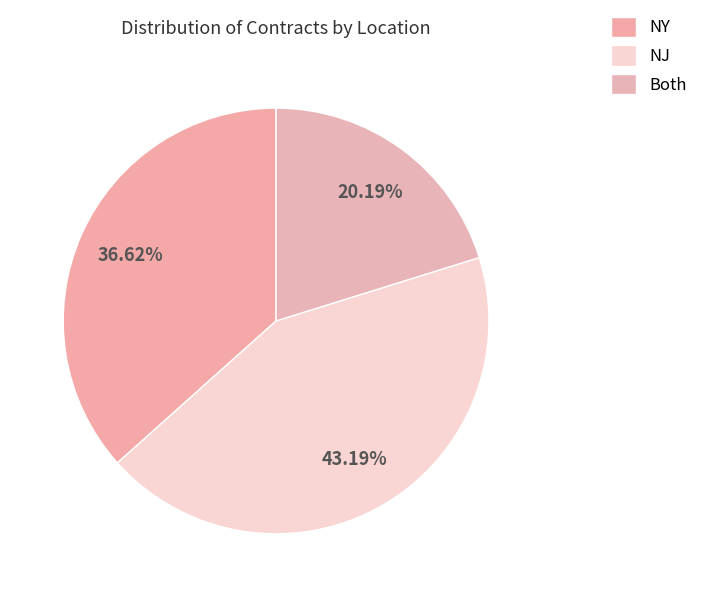

What percentage is the NJ slice, to the nearest percent?

43%